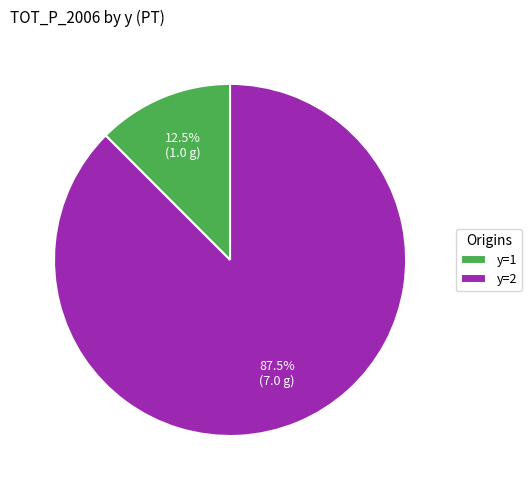

Rank the categories by value from highest to lowest.

y=2, y=1